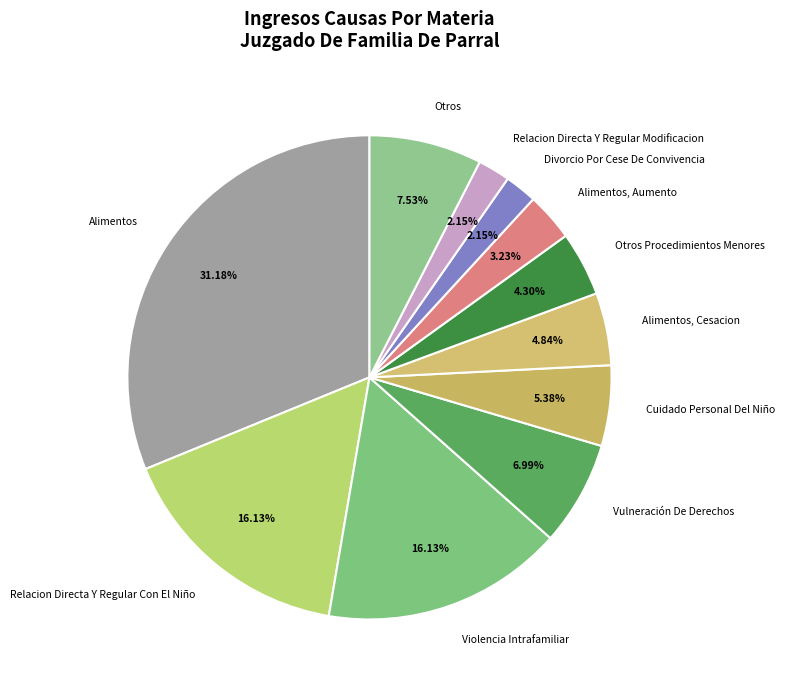

Between Violencia Intrafamiliar and Alimentos, Aumento, which is larger?

Violencia Intrafamiliar